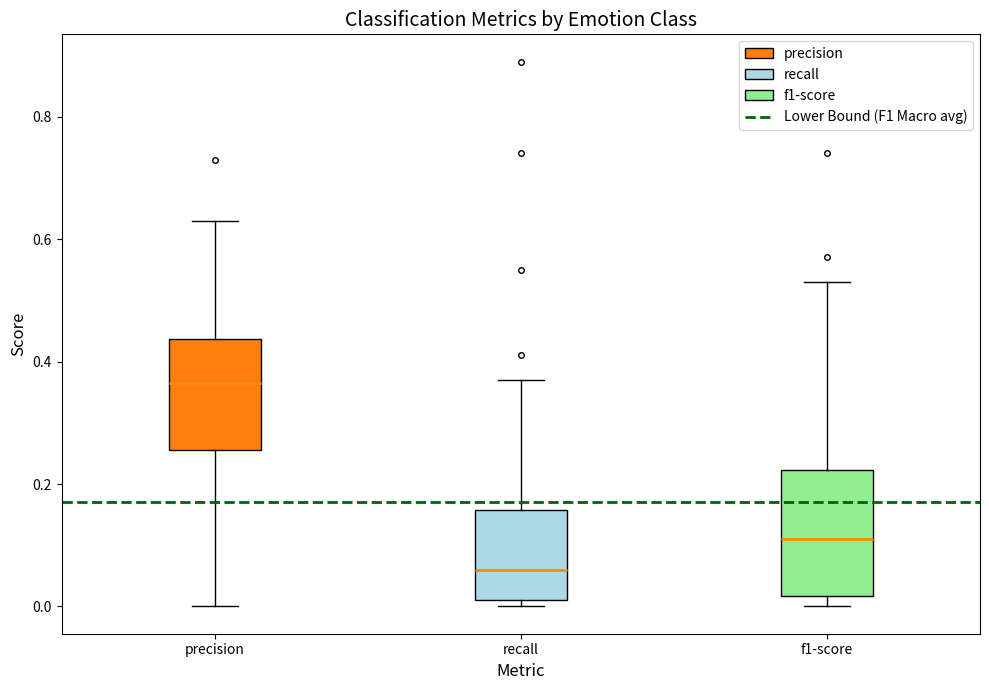

Which box has the highest median line?

precision